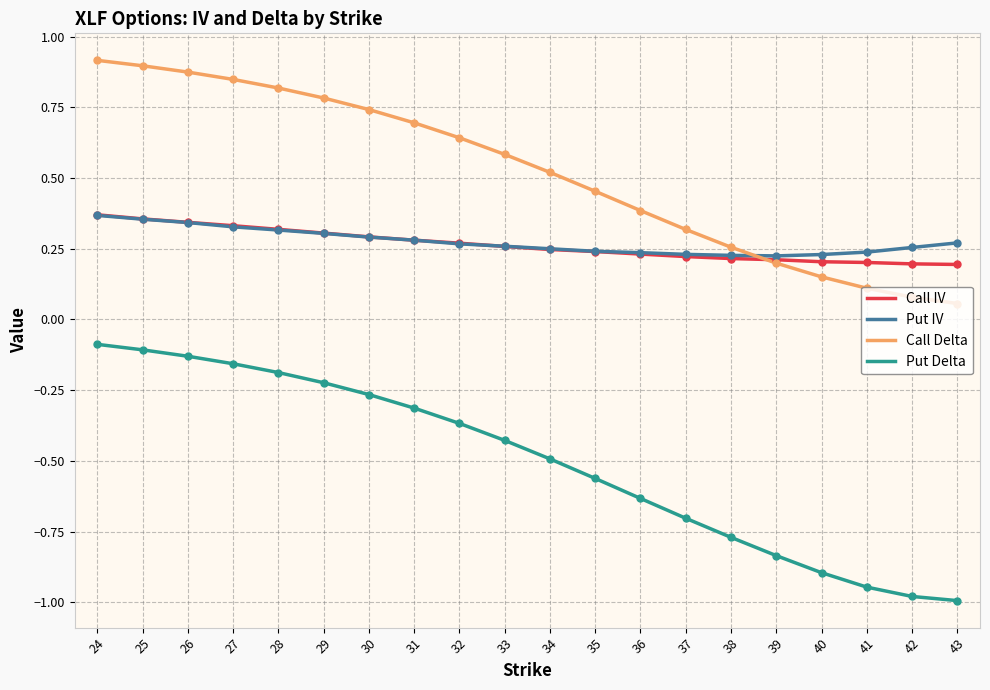

Which series has the largest total across all categories?

Call Delta